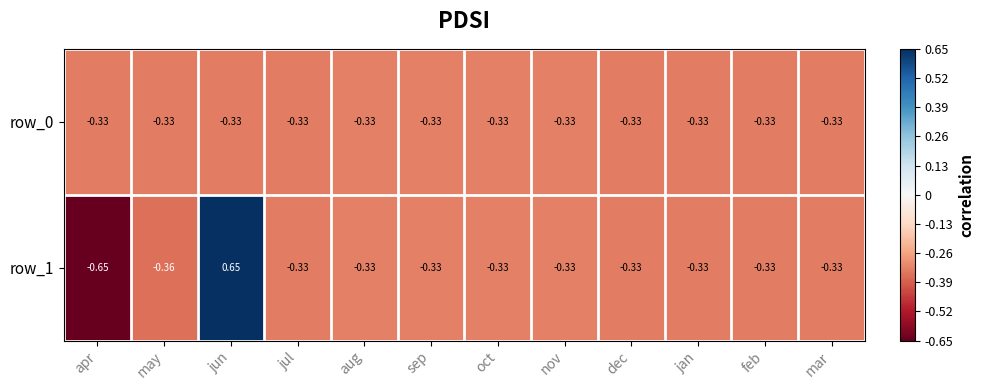

Which series has the largest total across all categories?

row_1